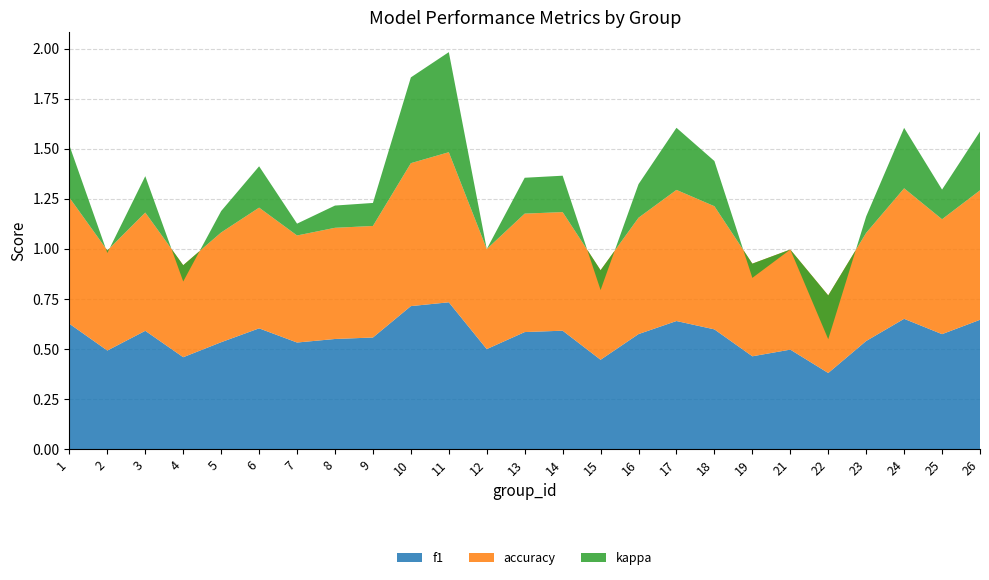

Reading left to right, what are all the values shown in this chart?

f1: 1=0.6	2=0.5	3=0.6	4=0.5	5=0.5	6=0.6	7=0.5	8=0.5	9=0.6	10=0.7	11=0.7	12=0.5	13=0.6	14=0.6	15=0.4	16=0.6	17=0.6	18=0.6	19=0.5	21=0.5	22=0.4	23=0.5	24=0.7	25=0.6	26=0.6
accuracy: 1=0.6	2=0.5	3=0.6	4=0.5	5=0.5	6=0.6	7=0.5	8=0.6	9=0.6	10=0.7	11=0.8	12=0.5	13=0.6	14=0.6	15=0.4	16=0.6	17=0.7	18=0.6	19=0.5	21=0.5	22=0.4	23=0.5	24=0.7	25=0.6	26=0.6
kappa: 1=0.3	2=-0.0	3=0.2	4=-0.1	5=0.1	6=0.2	7=0.1	8=0.1	9=0.1	10=0.4	11=0.5	12=0.0	13=0.2	14=0.2	15=-0.1	16=0.2	17=0.3	18=0.2	19=-0.1	21=0.0	22=-0.2	23=0.1	24=0.3	25=0.1	26=0.3